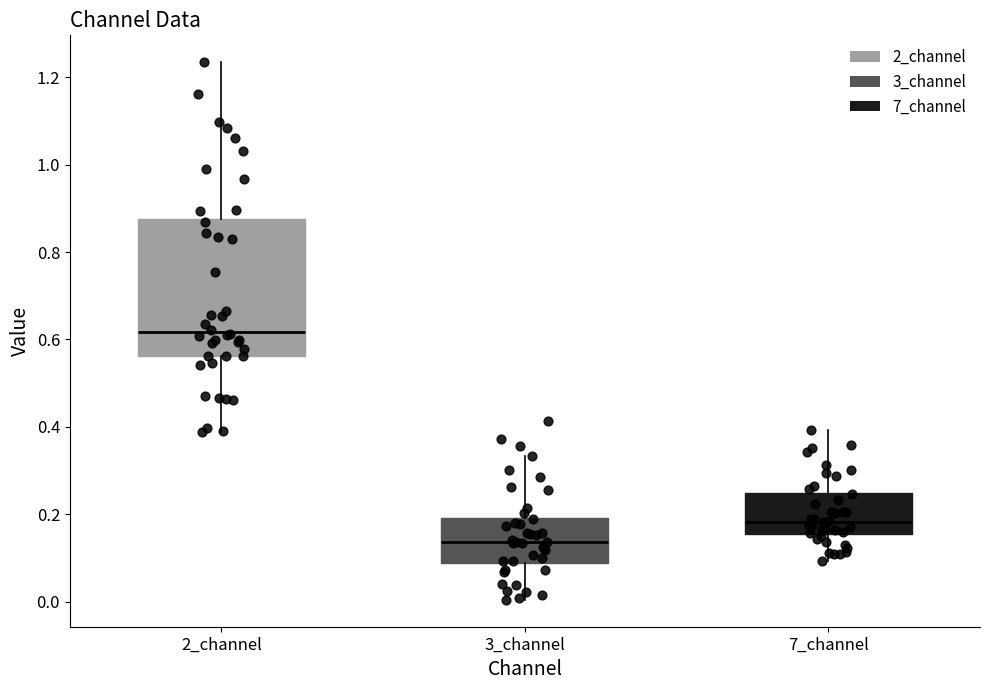

Where does the lower whisker of the box for 7_channel end on the y-axis? The values are not printed on the chart, so give them approximately, as read against the axis.

0.10